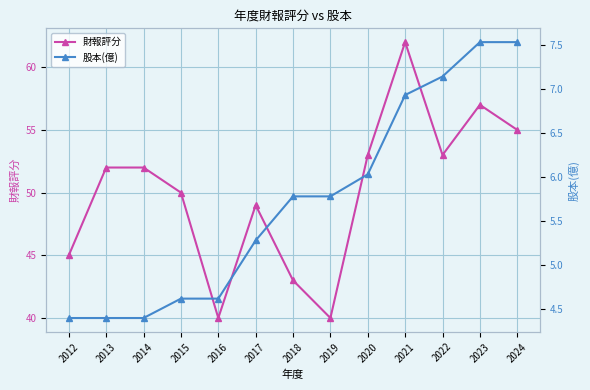

Which series has the widest spread of values?

財報評分